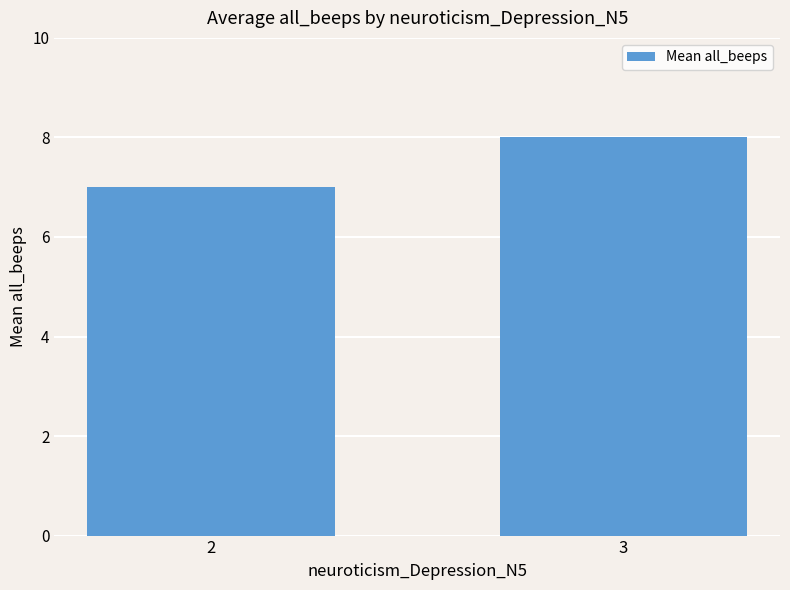

True or false: the data shows 12 at 3.

False